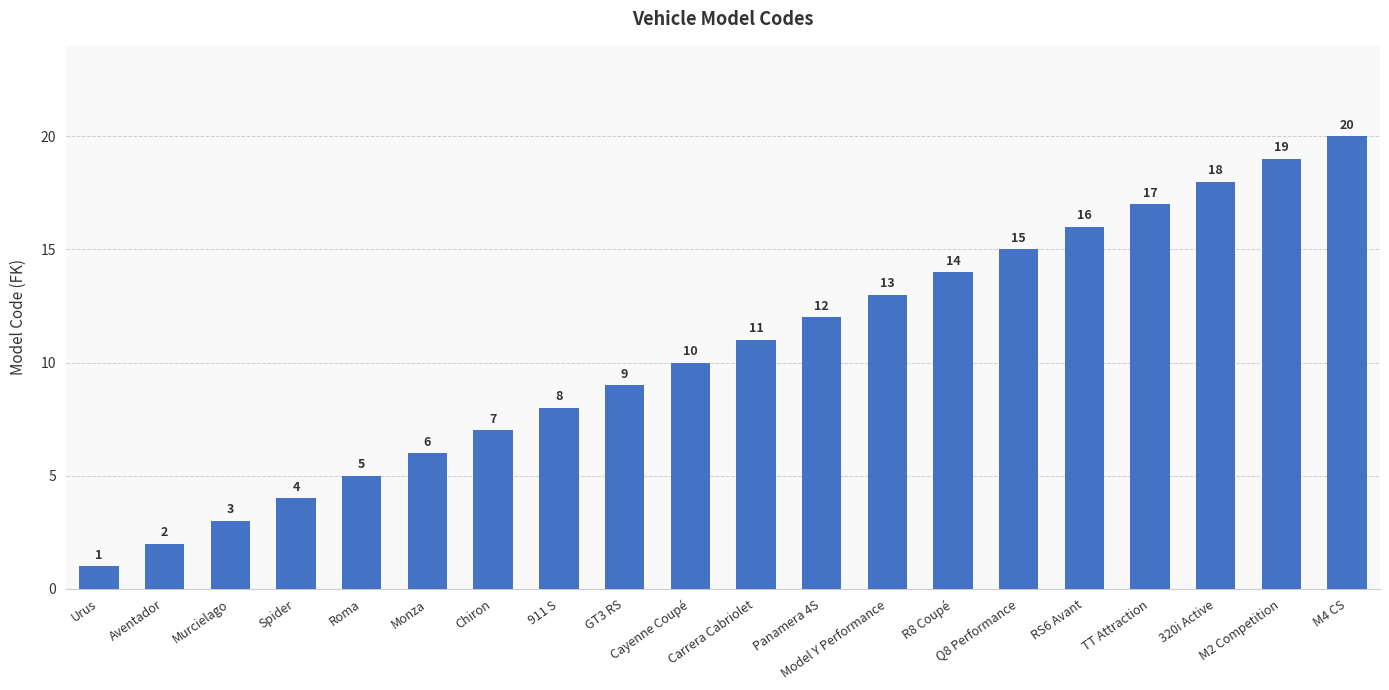

List the labels in order of value, smallest first.

Urus, Aventador, Murcielago, Spider, Roma, Monza, Chiron, 911 S, GT3 RS, Cayenne Coupé, Carrera Cabriolet, Panamera 4S, Model Y Performance, R8 Coupé, Q8 Performance, RS6 Avant, TT Attraction, 320i Active, M2 Competition, M4 CS